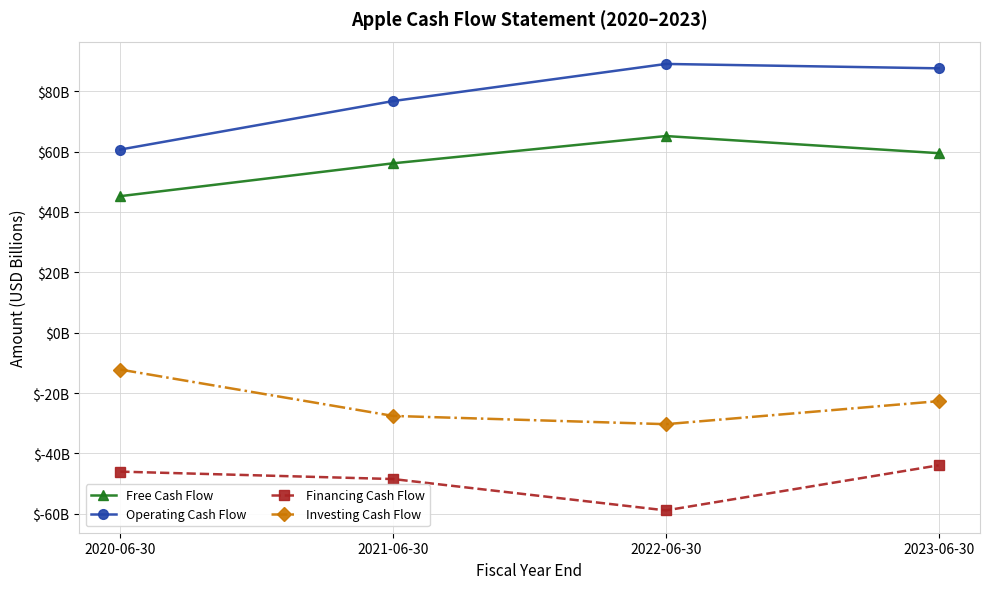

Which series has the largest range (max minus min)?

Operating Cash Flow